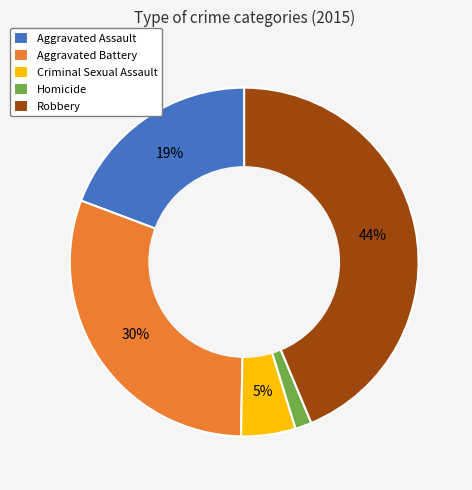

Between Aggravated Battery and Criminal Sexual Assault, which is larger?

Aggravated Battery